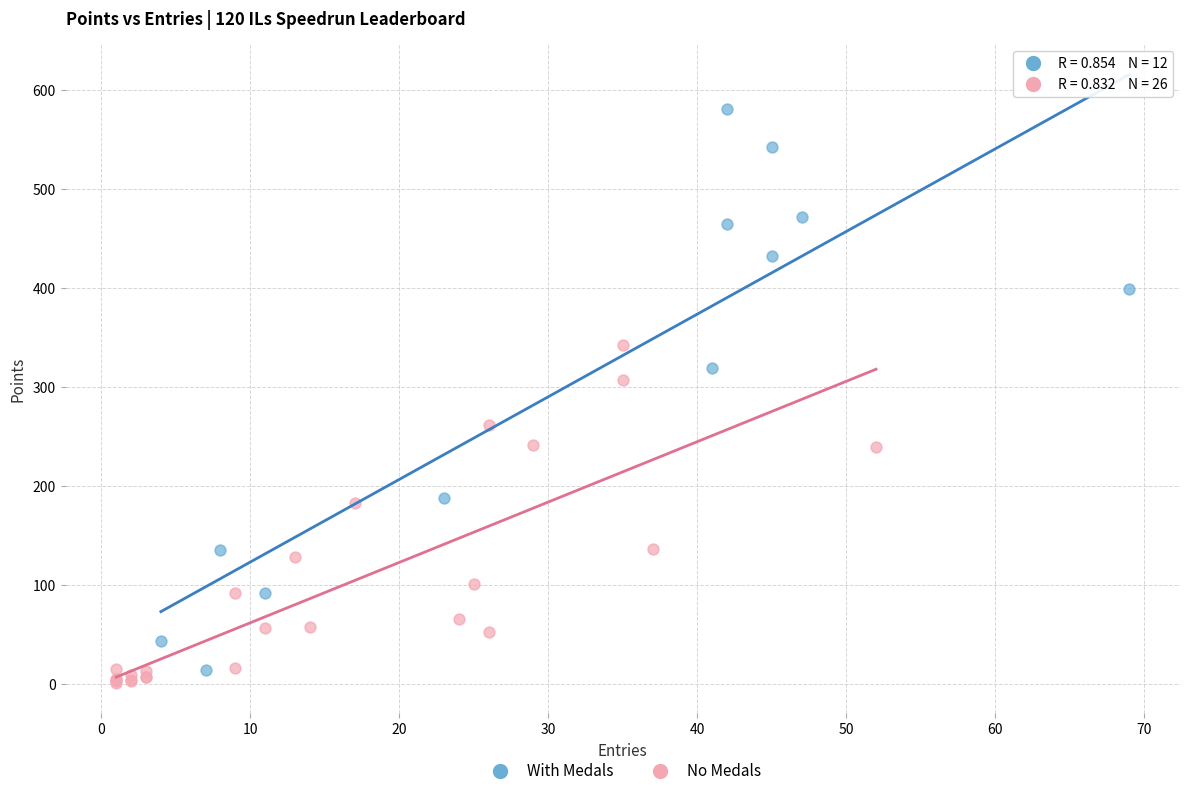

Which series contains the lowest Y value?

No Medals